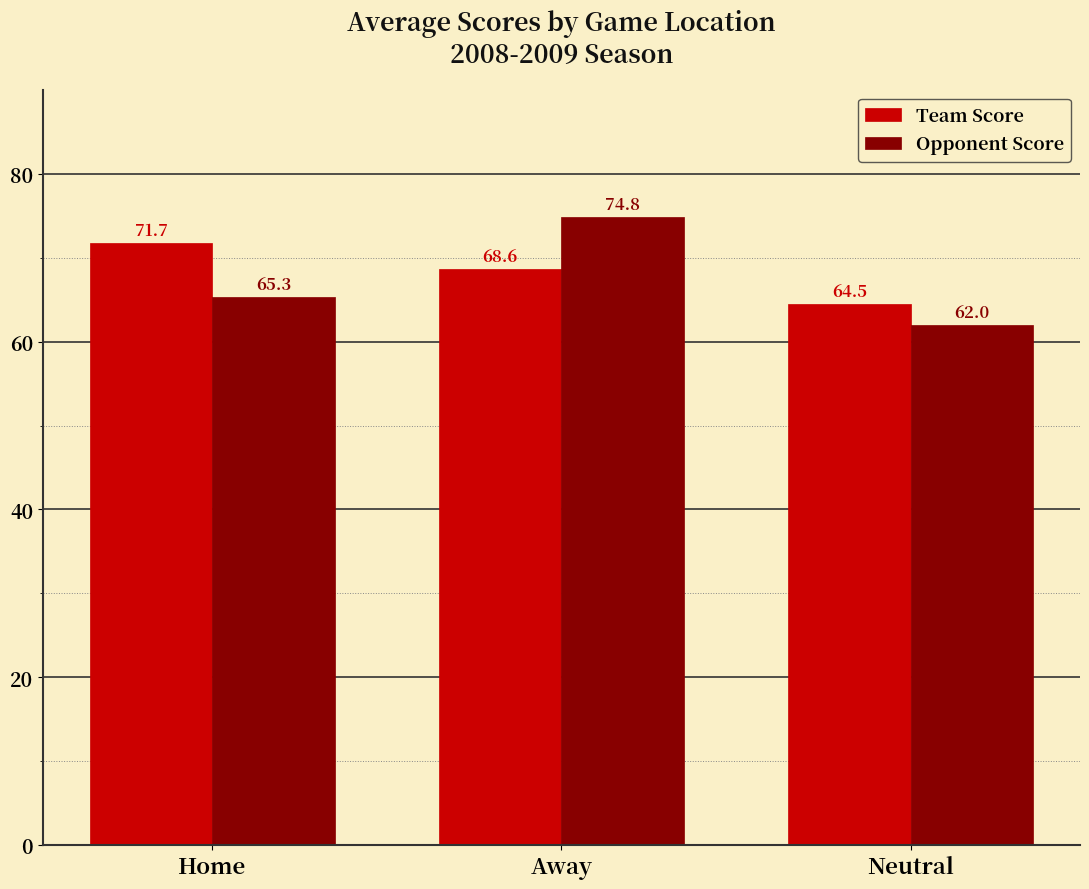

What are all the series names shown in the legend?

Team Score, Opponent Score